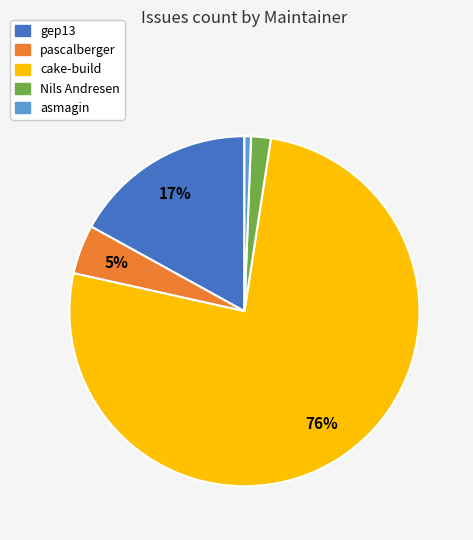

The pascalberger slice represents 5% of the pie. True or false?

True